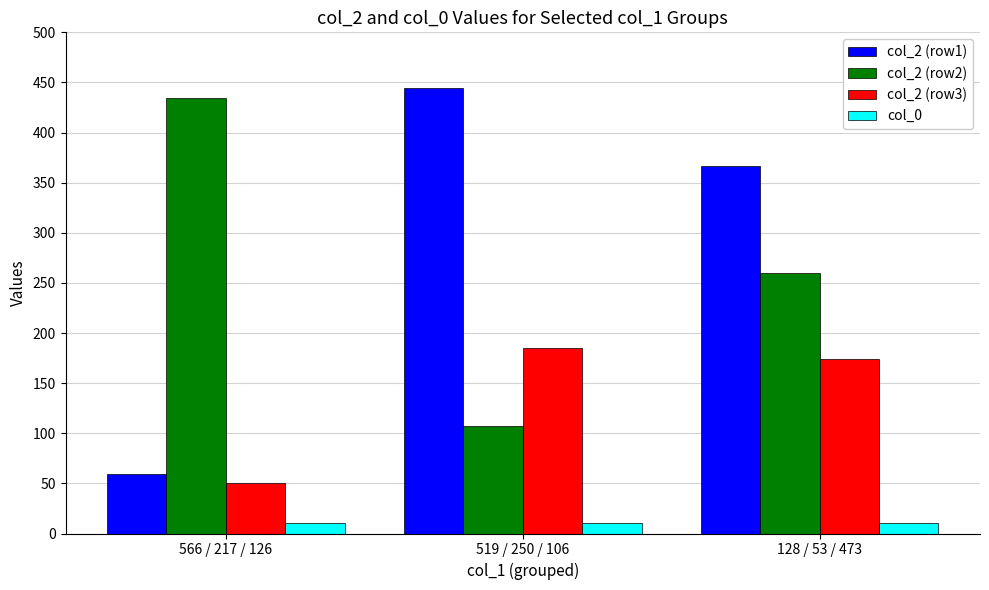

At 519 / 250 / 106, list the series in order from largest to smallest.

col_2 (row1), col_2 (row3), col_2 (row2), col_0